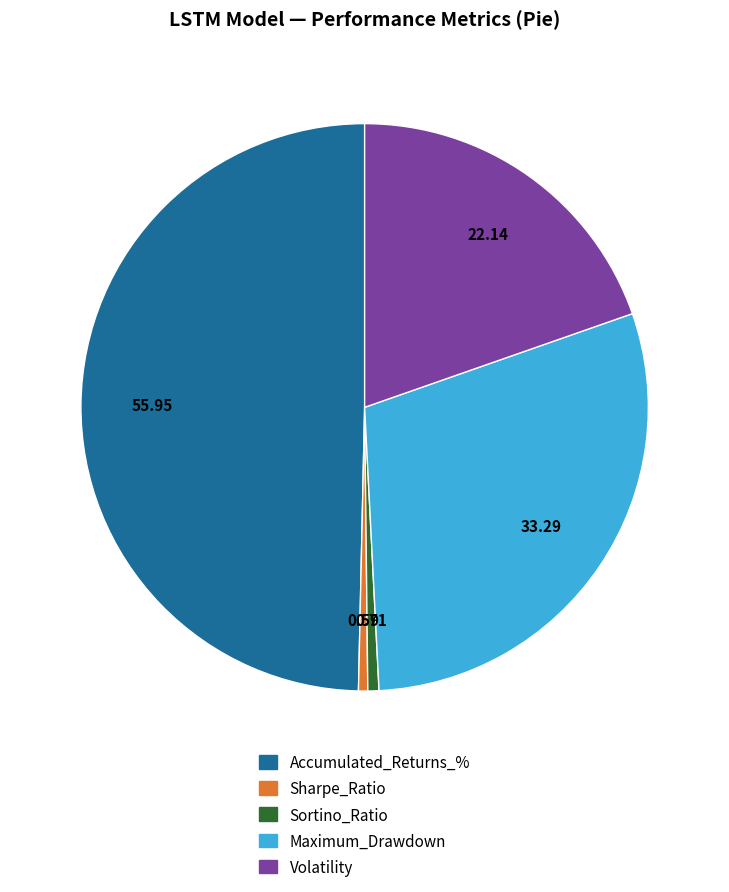

Count the number of slices in the pie.

5